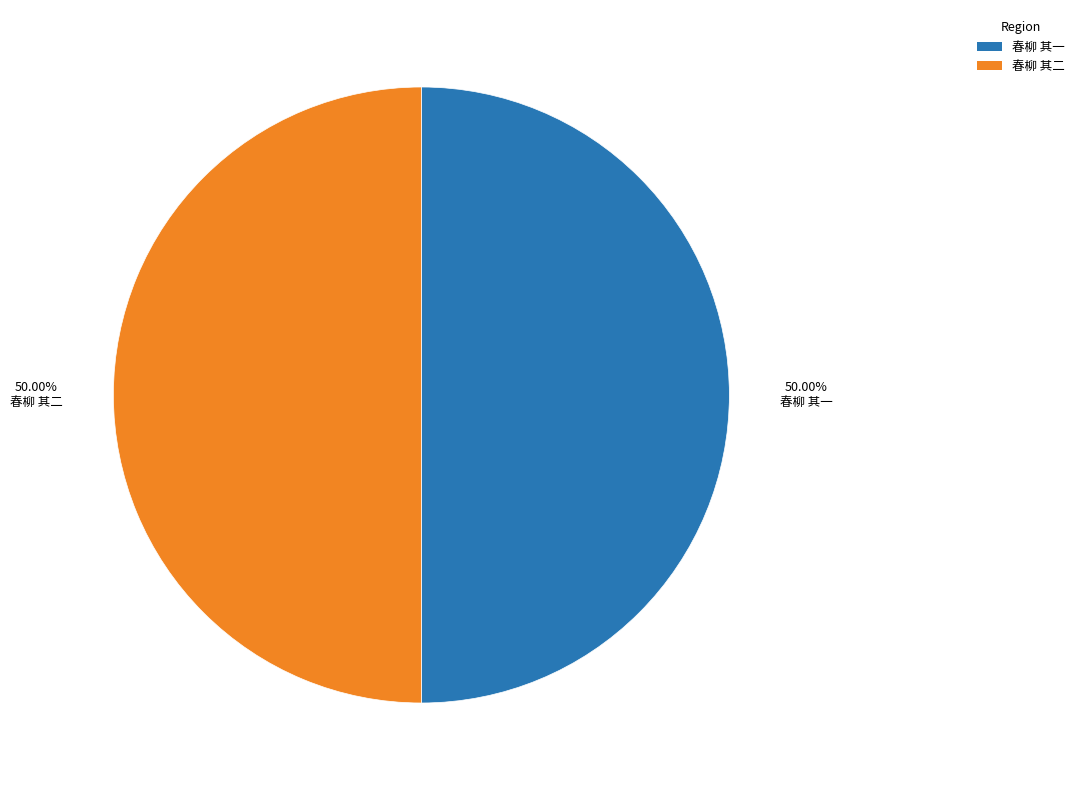

Count the number of slices in the pie.

2